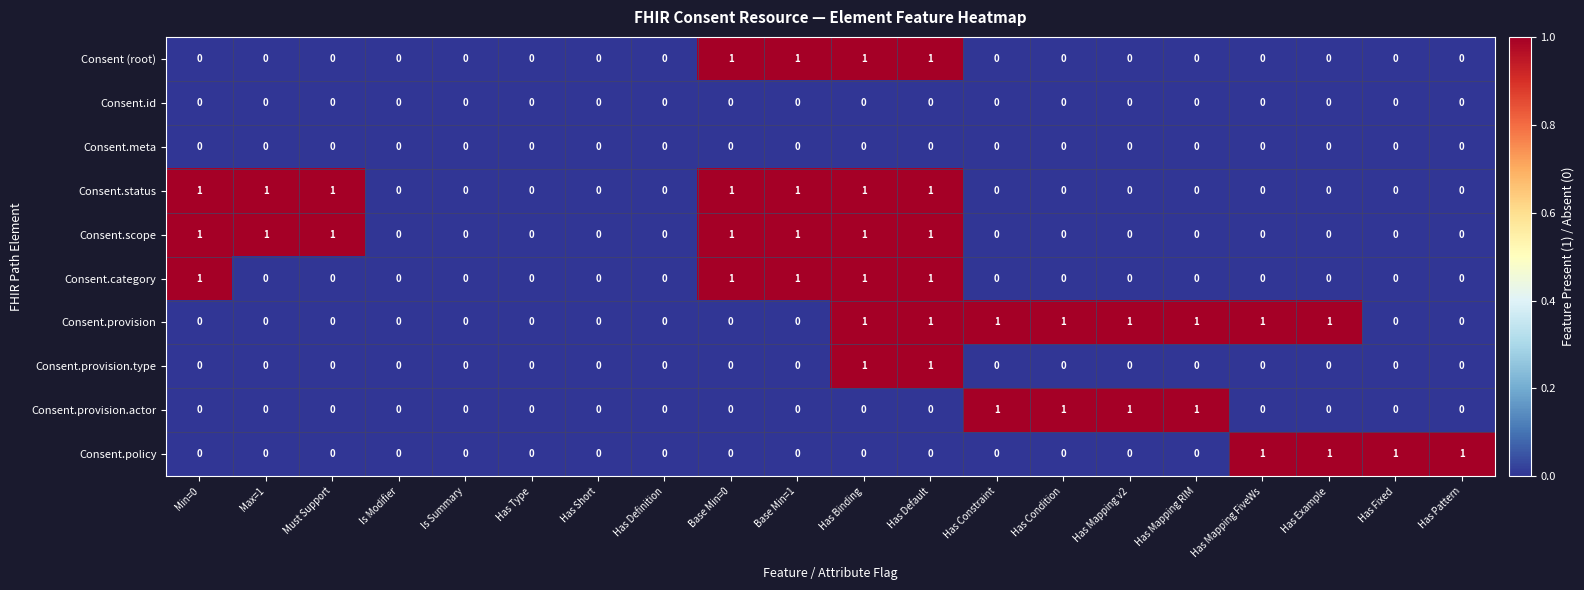

The value of Consent.meta at Has Example is 0. True or false?

True